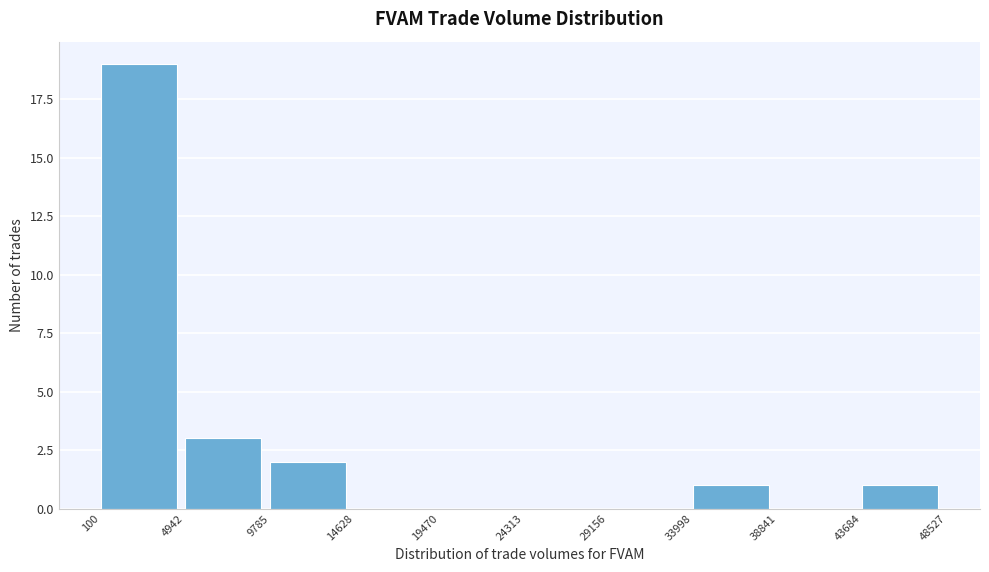

Reading left to right, list every bar in this chart as the range it spans on the x-axis followed by its height. The values are not printed on the chart, so give them approximately, as read against the axis.

100 to 4942: 19
4942 to 9785: 3
9785 to 14628: 2
14628 to 19470: 0
19470 to 24313: 0
24313 to 29156: 0
29156 to 33998: 0
33998 to 38841: 1
38841 to 43684: 0
43684 to 48527: 1